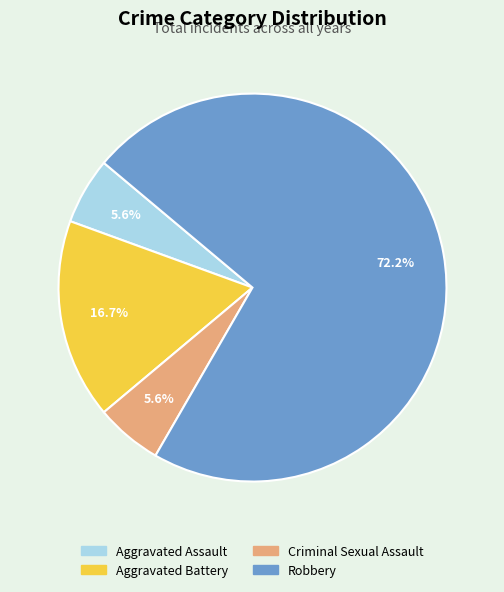

Which slice represents more than half of the pie?

Robbery